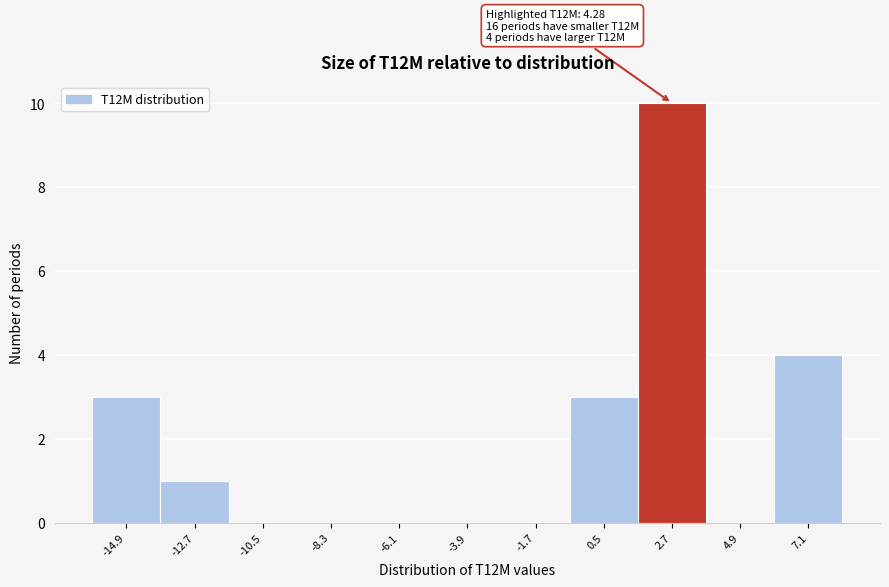

Reading left to right, extract all data points from this chart.

-14.9=3	-12.7=1	-10.5=0	-8.3=0	-6.1=0	-3.9=0	-1.7=0	0.5=3	2.7=10	4.9=0	7.1=4